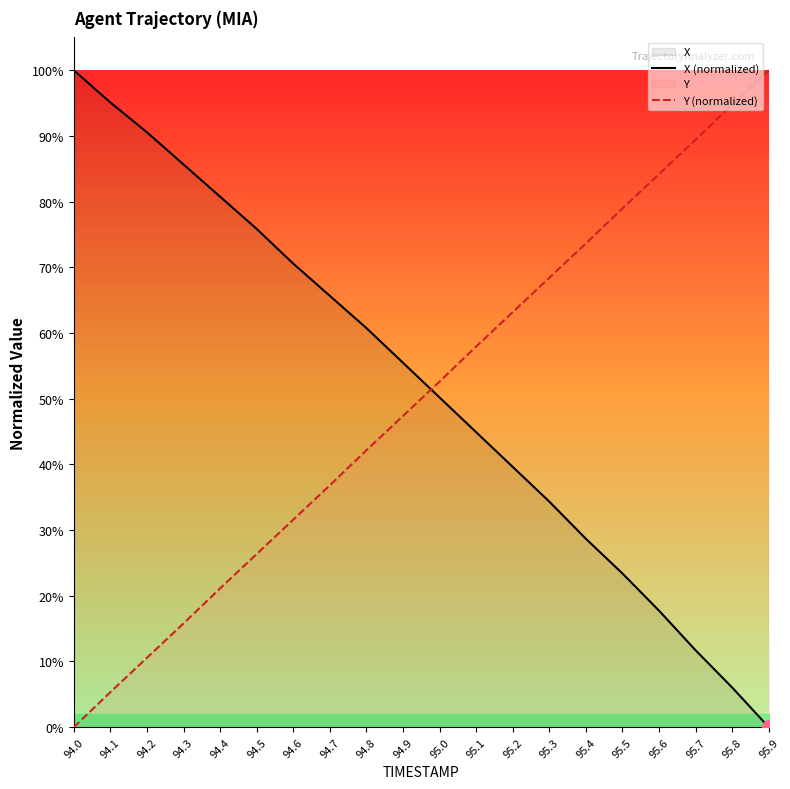

List the labels in order of X (normalized) value, largest first.

94.0, 94.1, 94.2, 94.3, 94.4, 94.5, 94.6, 94.7, 94.8, 94.9, 95.0, 95.1, 95.2, 95.3, 95.4, 95.5, 95.6, 95.7, 95.8, 95.9